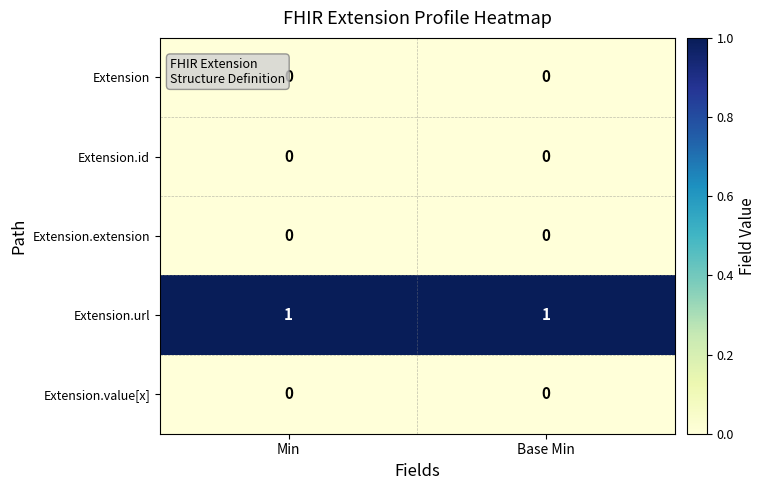

Which series has the largest total across all categories?

Extension.url